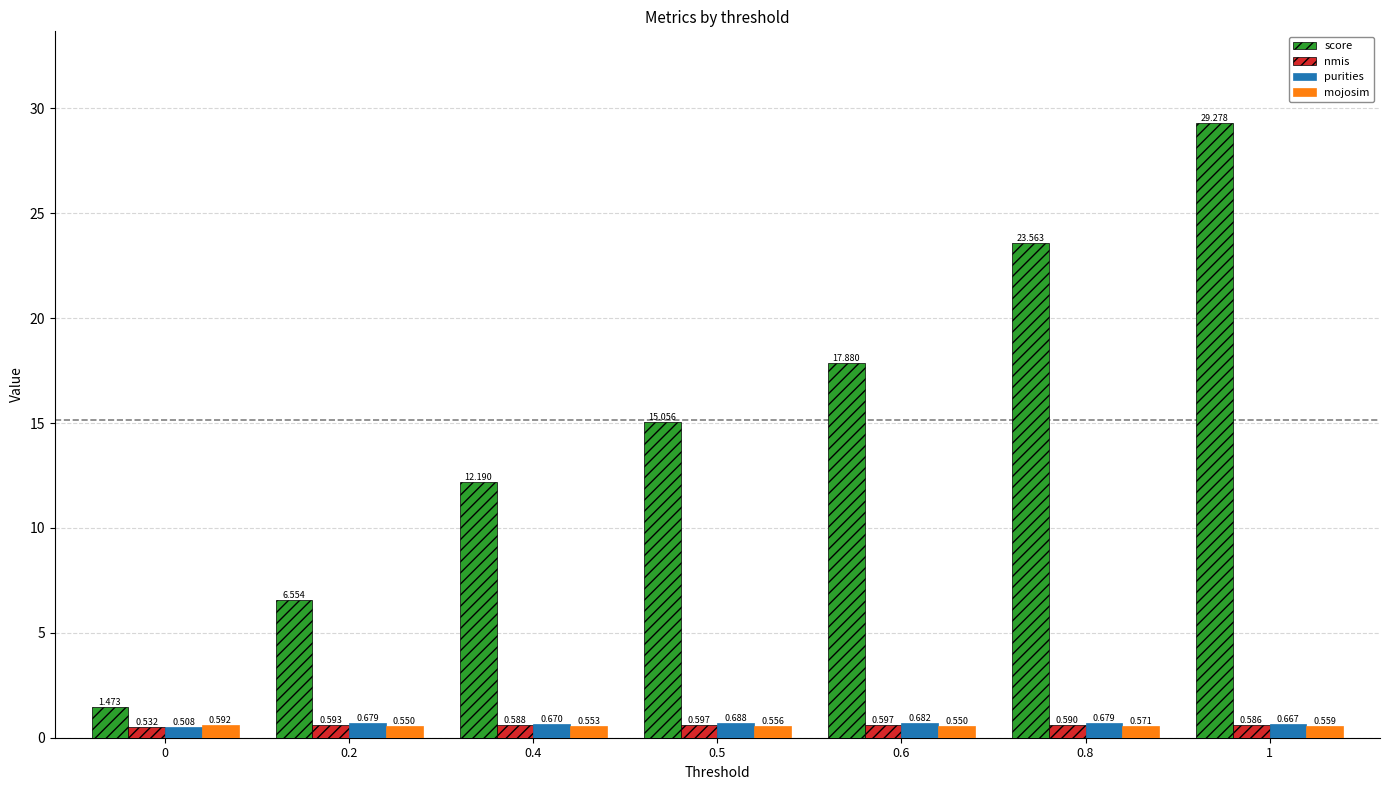

Rank the series at 0.8 from lowest to highest value.

mojosim, nmis, purities, score